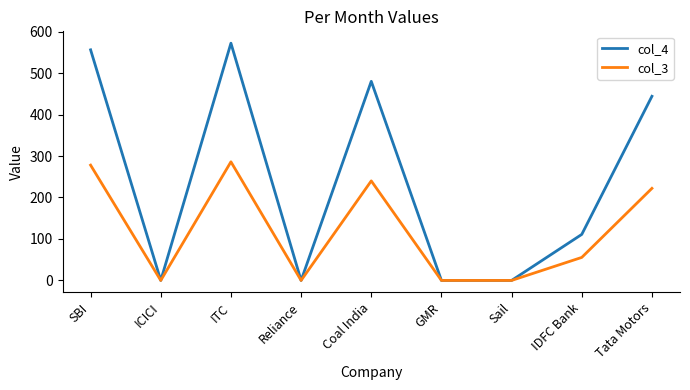

The col_4 series shows 480.0 at Coal India. True or false?

True